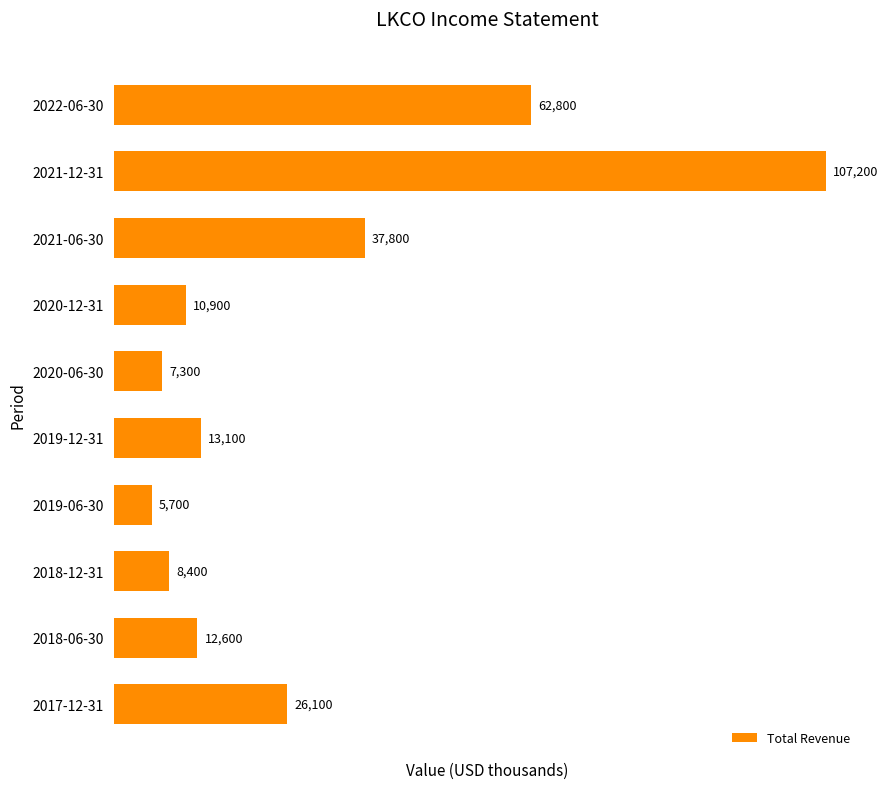

Which category has the highest value across all series?

2021-12-31